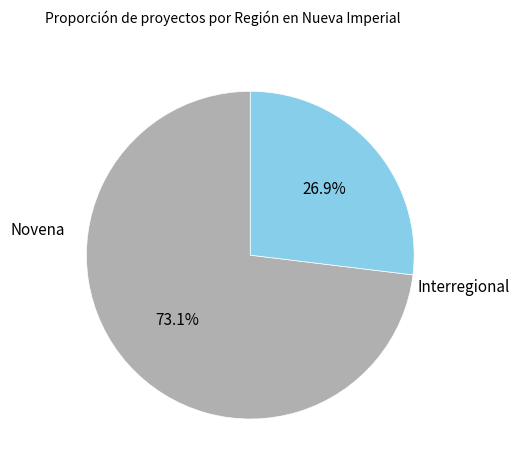

Which category has the smallest portion of the pie?

Interregional